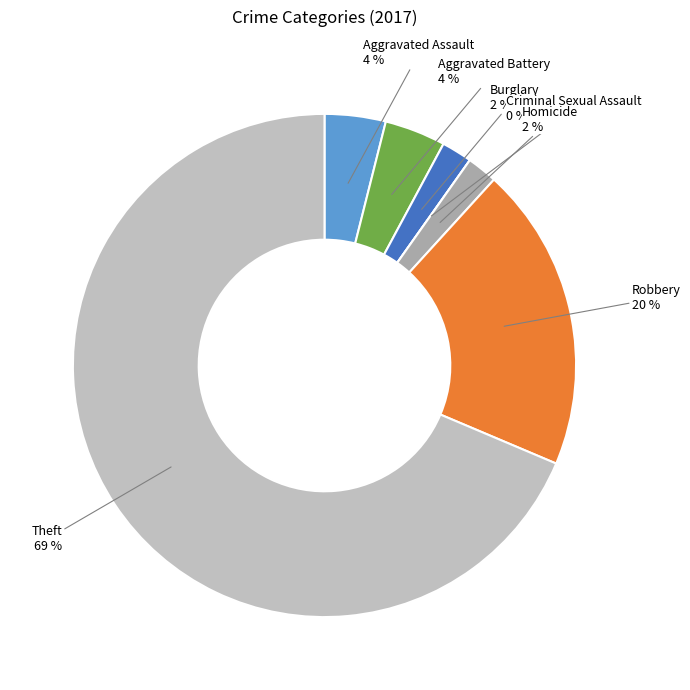

What is the smallest slice in the pie chart?

Criminal Sexual Assault